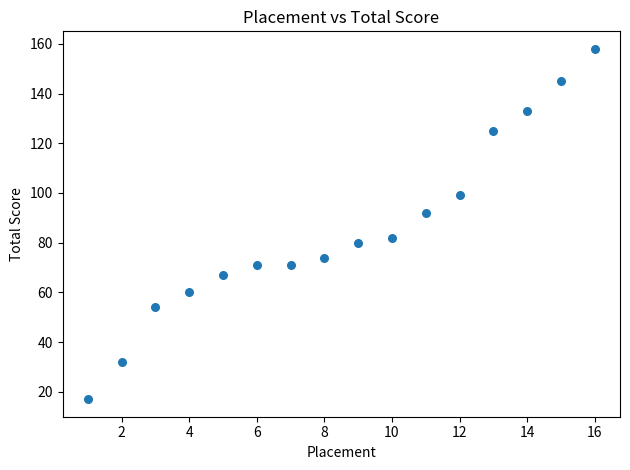

What is the range of Y values (max minus min)?

141